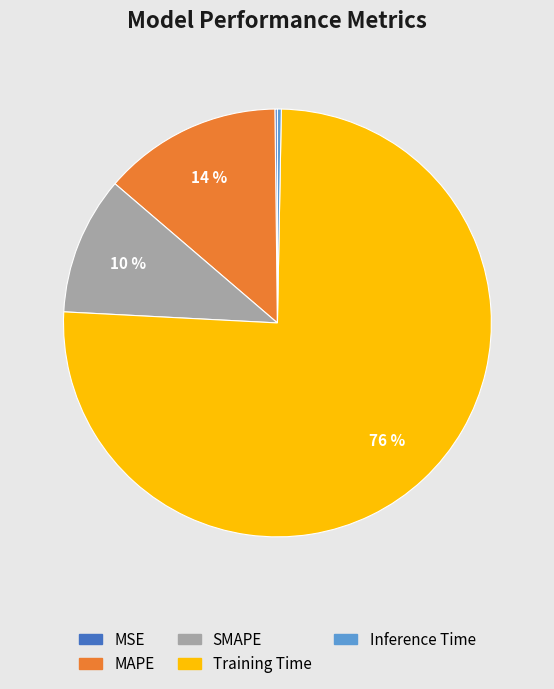

To the nearest percent, what is the difference between the MAPE and Training Time slice percentages?

62%